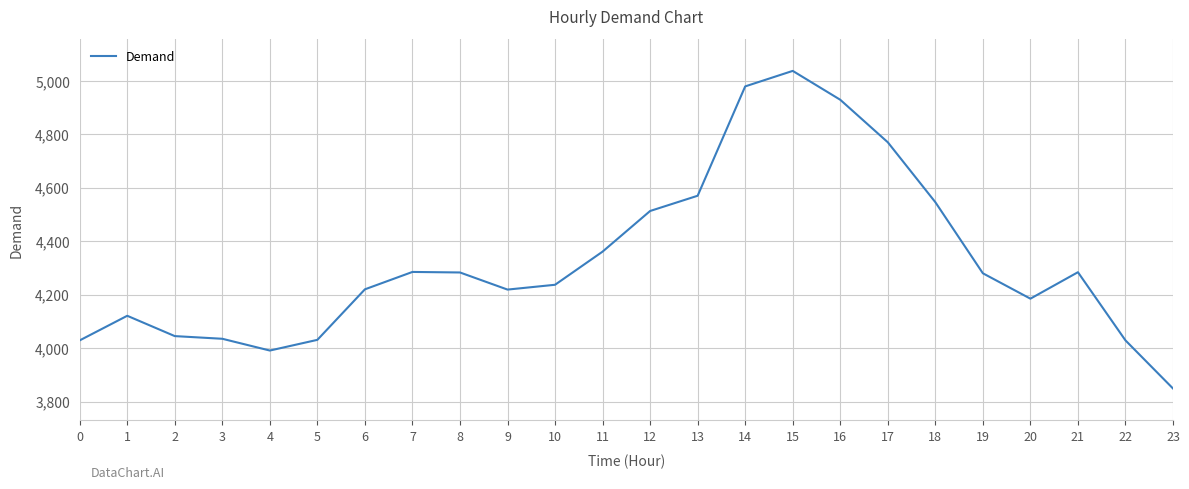

Where is the first local maximum?

1